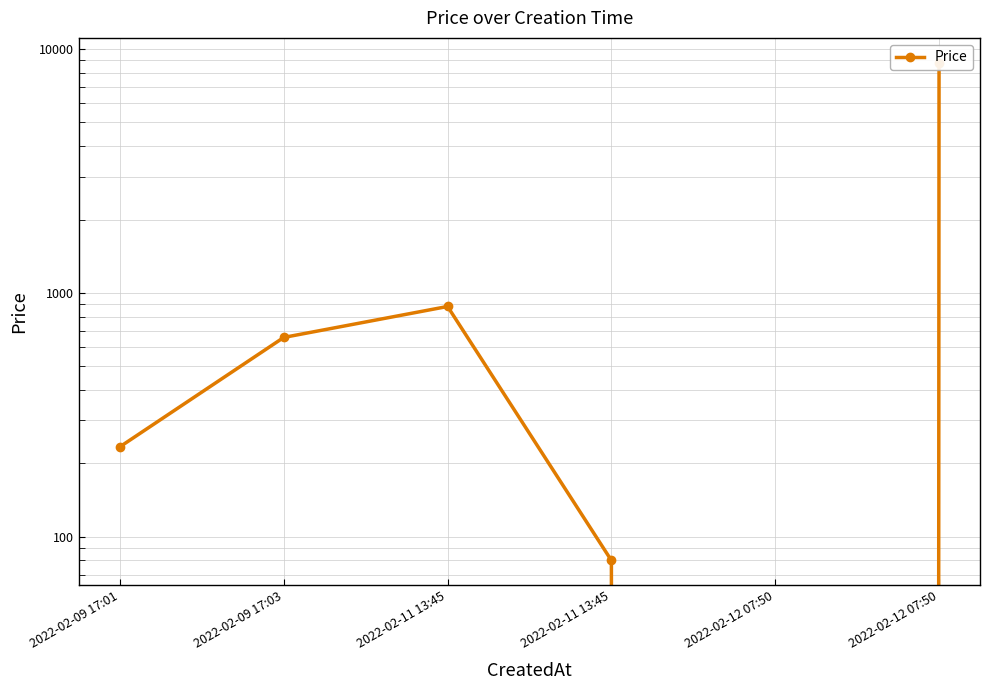

Is it true that the value at 2022-02-09 17:01 is 234?

True